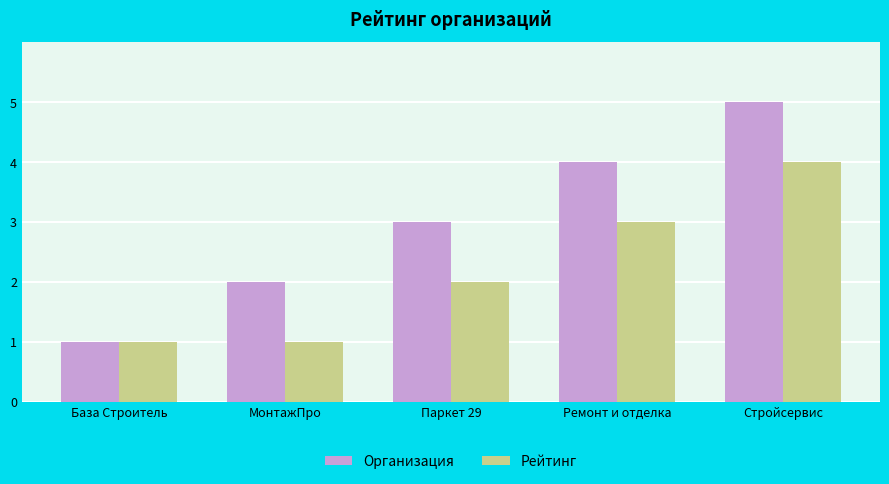

Reading right to left, extract all data points from this chart.

Организация: 5	4	3	2	1
Рейтинг: 4	3	2	1	1